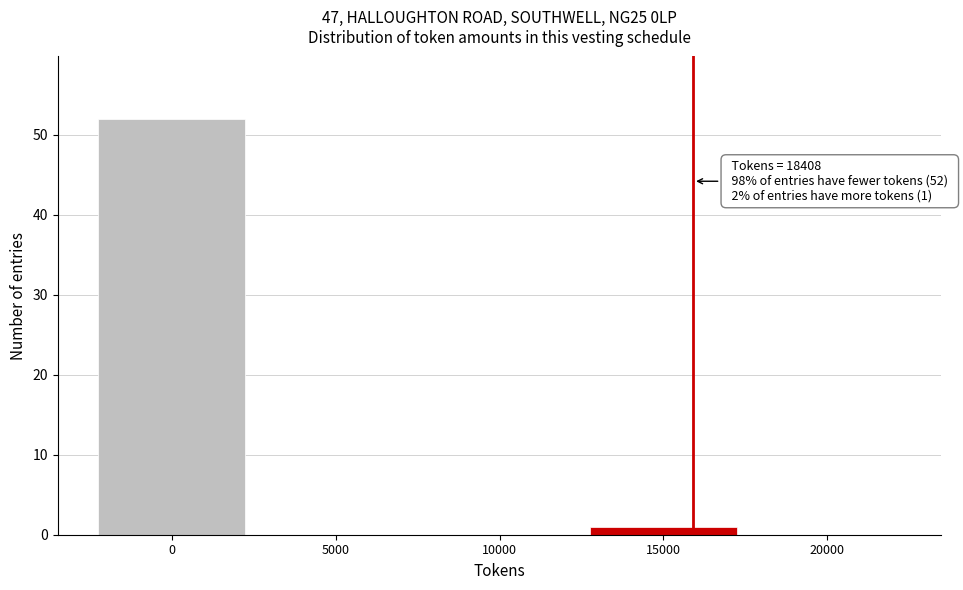

Reading right to left, list all the values displayed in this chart.

20000=0	15000=1	10000=0	5000=0	0=52